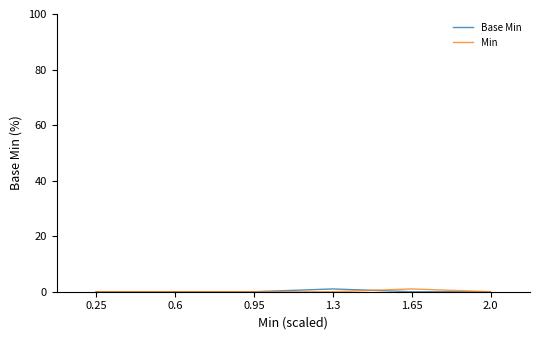

The Min series shows 0 at 2.0. True or false?

True